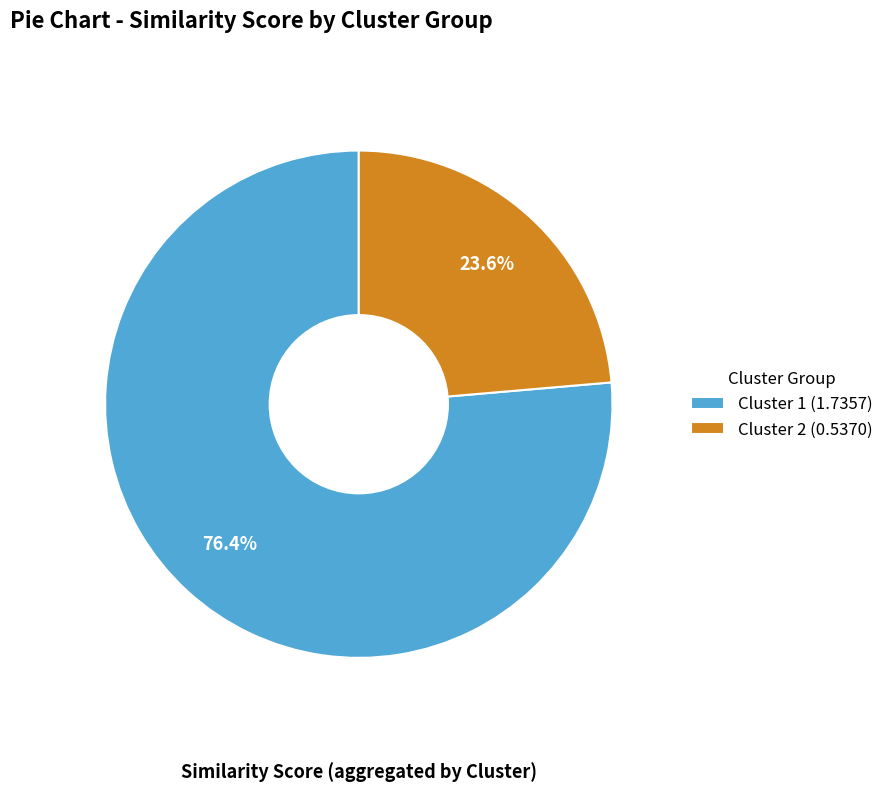

Do Cluster 2 and Cluster 1 together represent more than half of the pie?

Yes